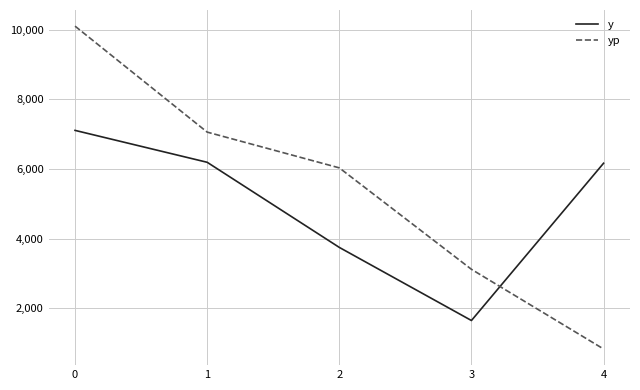

How many times do y and yp cross each other?

1